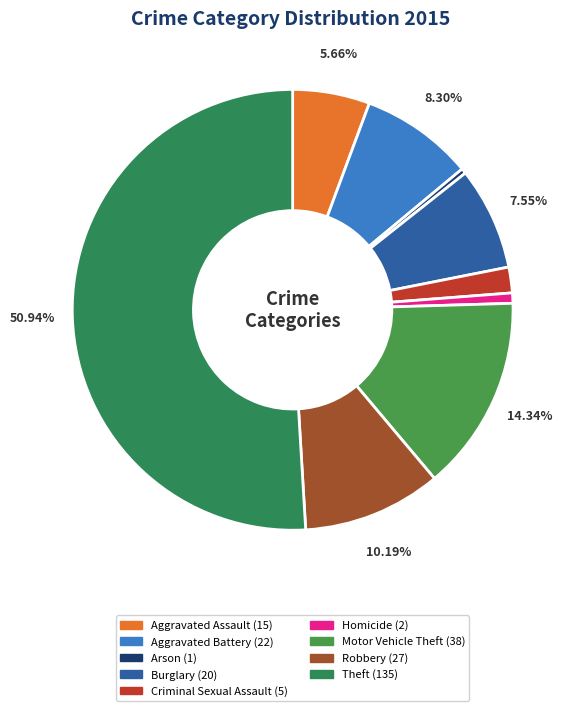

Which category has the smallest portion of the pie?

Arson